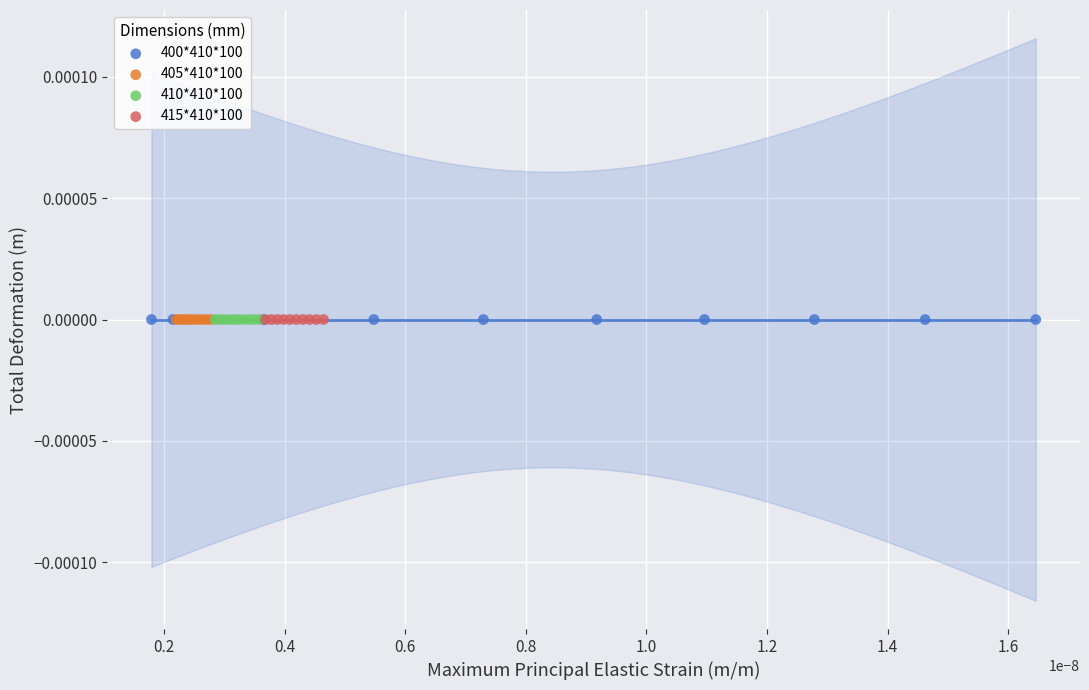

What are all the series names shown in the legend?

400*410*100, 405*410*100, 410*410*100, 415*410*100